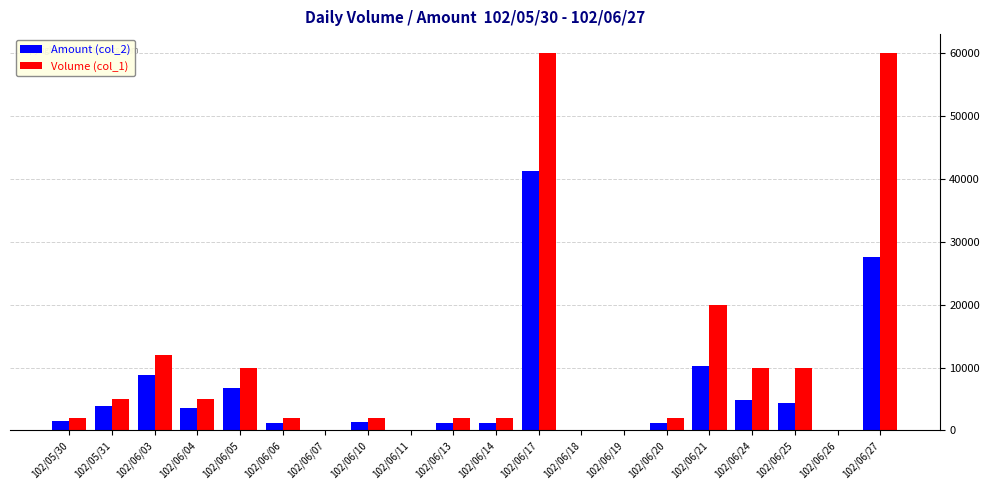

At which category is the sum across all series the highest?

102/06/17